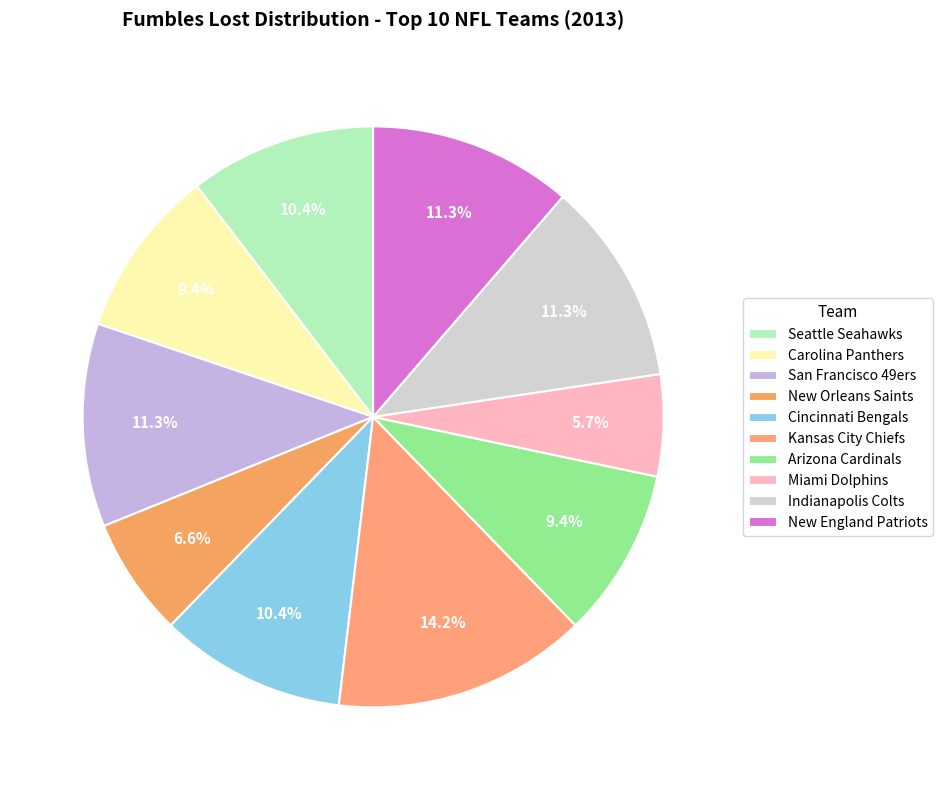

How many segments does this pie chart have?

10